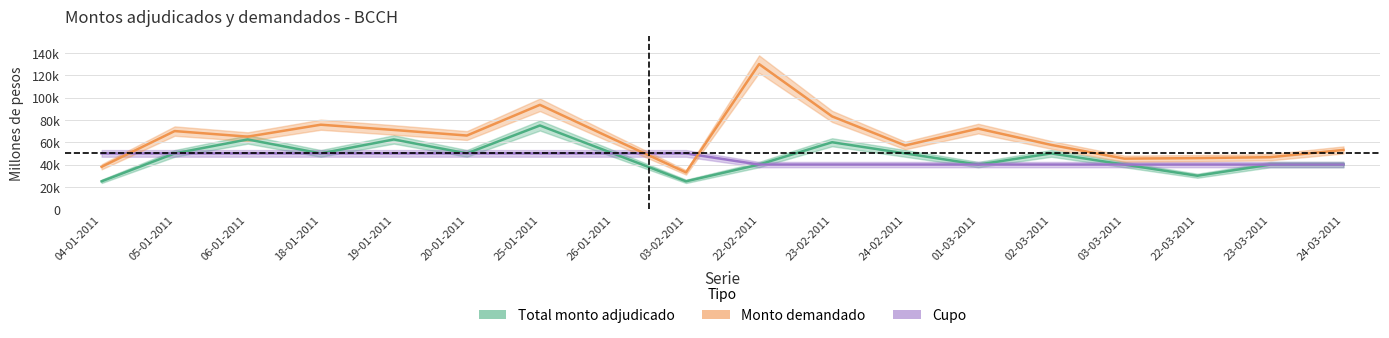

Reading left to right, list all the values displayed in this chart.

Total monto adjudicado (millones de pesos): 04-01-2011=25000	05-01-2011=50000	06-01-2011=62500	18-01-2011=50000	19-01-2011=62500	20-01-2011=50000	25-01-2011=75000	26-01-2011=50000	03-02-2011=25000	22-02-2011=40000	23-02-2011=60000	24-02-2011=50000	01-03-2011=40000	02-03-2011=50000	03-03-2011=40000	22-03-2011=30000	23-03-2011=40000	24-03-2011=40000
Cupo (millones de pesos): 04-01-2011=50000	05-01-2011=50000	06-01-2011=50000	18-01-2011=50000	19-01-2011=50000	20-01-2011=50000	25-01-2011=50000	26-01-2011=50000	03-02-2011=50000	22-02-2011=40000	23-02-2011=40000	24-02-2011=40000	01-03-2011=40000	02-03-2011=40000	03-03-2011=40000	22-03-2011=40000	23-03-2011=40000	24-03-2011=40000
Monto demandado (millones de pesos): 04-01-2011=38000	05-01-2011=70000	06-01-2011=65000	18-01-2011=75700	19-01-2011=71000	20-01-2011=66000	25-01-2011=93500	26-01-2011=63000	03-02-2011=33000	22-02-2011=130000	23-02-2011=83140	24-02-2011=57100	01-03-2011=72200	02-03-2011=57600	03-03-2011=45300	22-03-2011=45800	23-03-2011=46600	24-03-2011=53100